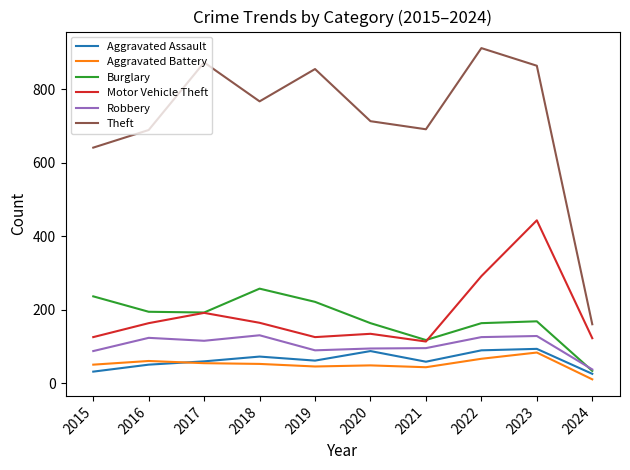

Which label corresponds to the smallest value in the chart?

2024